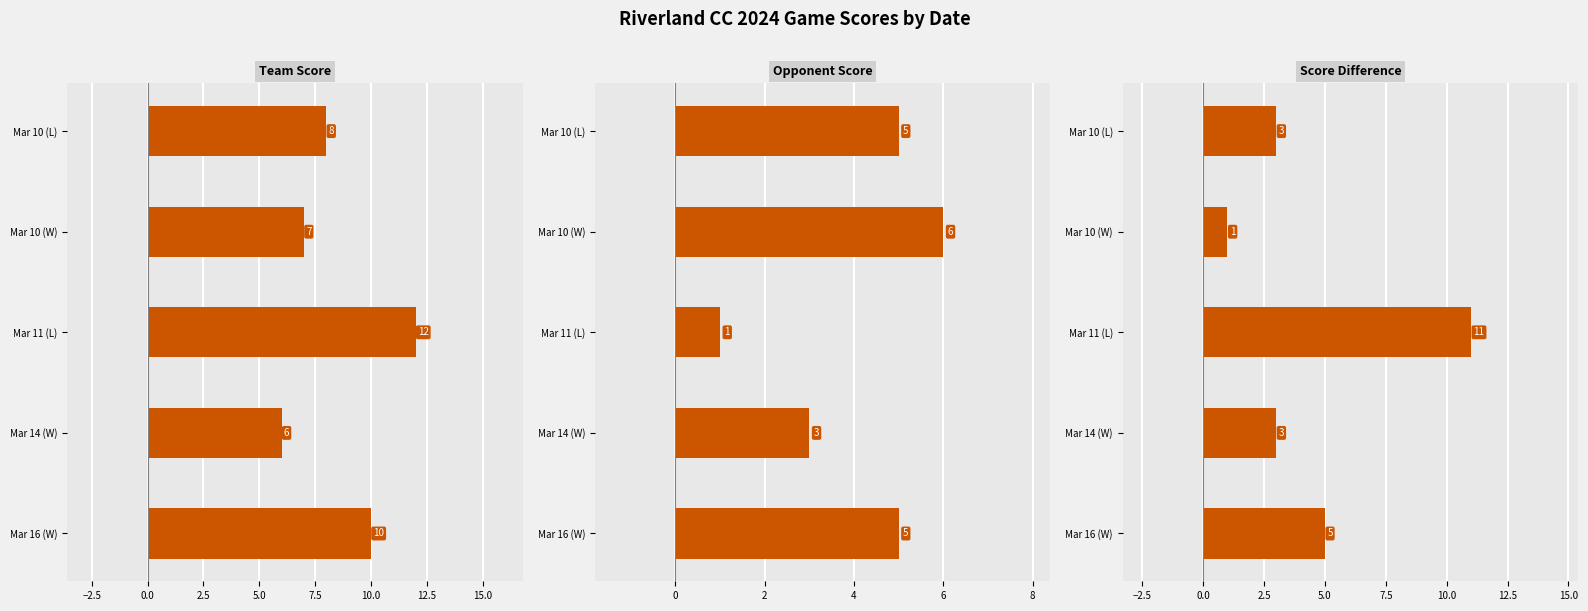

What position from the right is Mar 14 (W)?

2